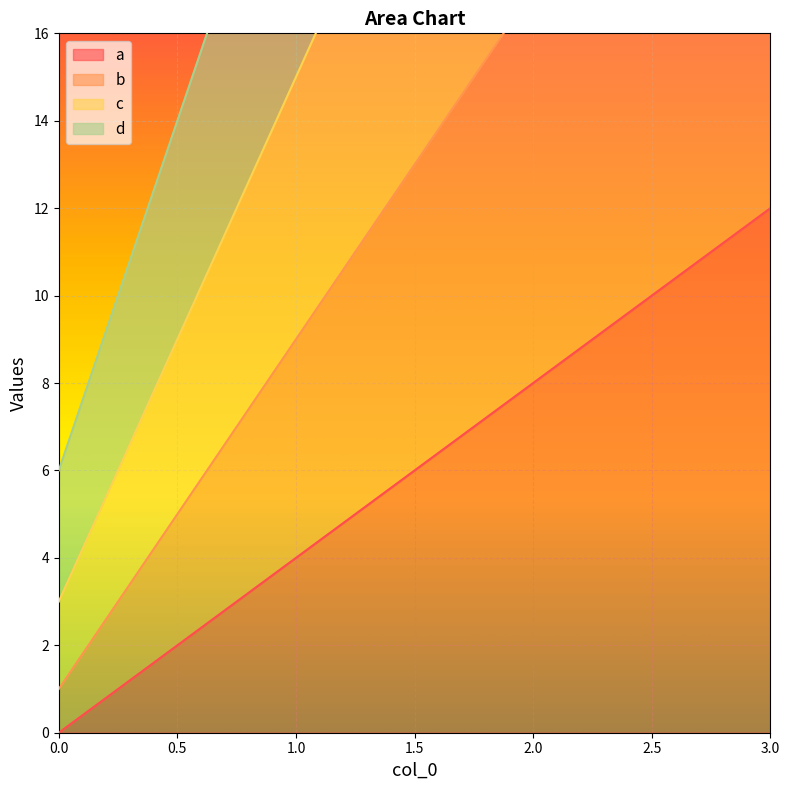

Reading left to right, extract all data points from this chart.

a: 0=0	1=4	2=8	3=12
b: 0=1	1=9	2=17	3=25
c: 0=3	1=15	2=27	3=39
d: 0=6	1=22	2=38	3=54